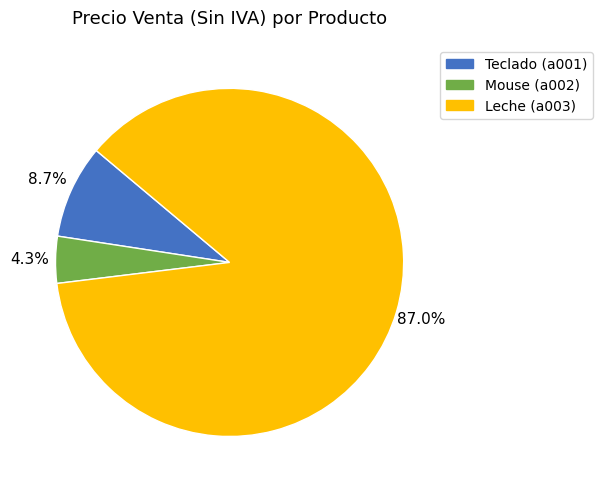

How much of the chart is everything except Leche (a003)?

13.0%